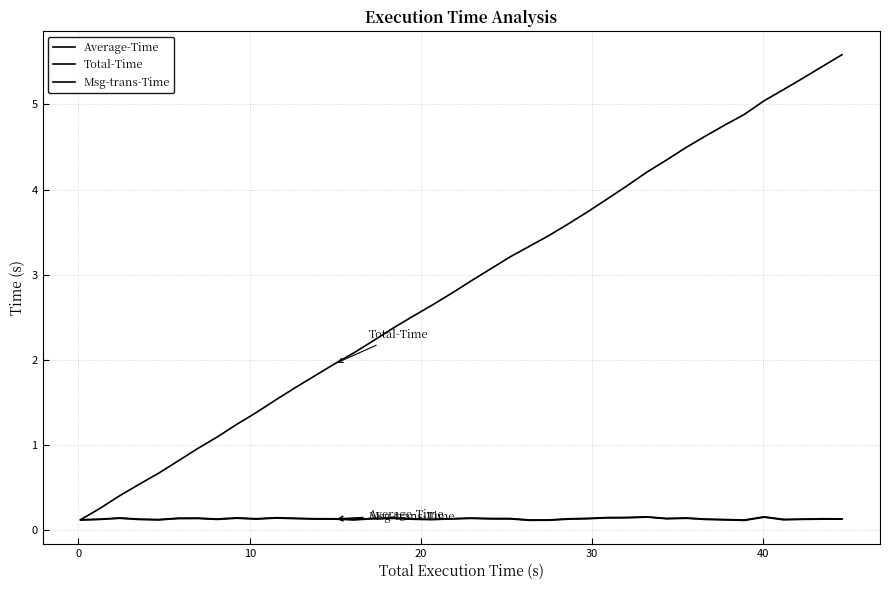

Reading right to left, list all the values displayed in this chart.

Average-Time: 0.1	0.1	0.1	0.1	0.2	0.1	0.1	0.1	0.1	0.1	0.2	0.2	0.2	0.1	0.1	0.1	0.1	0.1	0.1	0.1	0.1	0.1	0.1	0.1	0.1	0.1	0.1	0.1	0.1	0.1	0.1	0.1	0.1	0.1	0.1	0.1	0.1	0.1	0.1	0.1
Total-Time: 5.6	5.4	5.3	5.2	5.0	4.9	4.8	4.6	4.5	4.3	4.2	4.0	3.9	3.7	3.6	3.5	3.3	3.2	3.1	2.9	2.8	2.6	2.5	2.4	2.2	2.1	2.0	1.8	1.7	1.5	1.4	1.2	1.1	1.0	0.8	0.7	0.5	0.4	0.3	0.1
Msg-trans-Time: 0.1	0.1	0.1	0.1	0.2	0.1	0.1	0.1	0.1	0.1	0.2	0.1	0.1	0.1	0.1	0.1	0.1	0.1	0.1	0.1	0.1	0.1	0.1	0.1	0.1	0.1	0.1	0.1	0.1	0.1	0.1	0.1	0.1	0.1	0.1	0.1	0.1	0.1	0.1	0.1